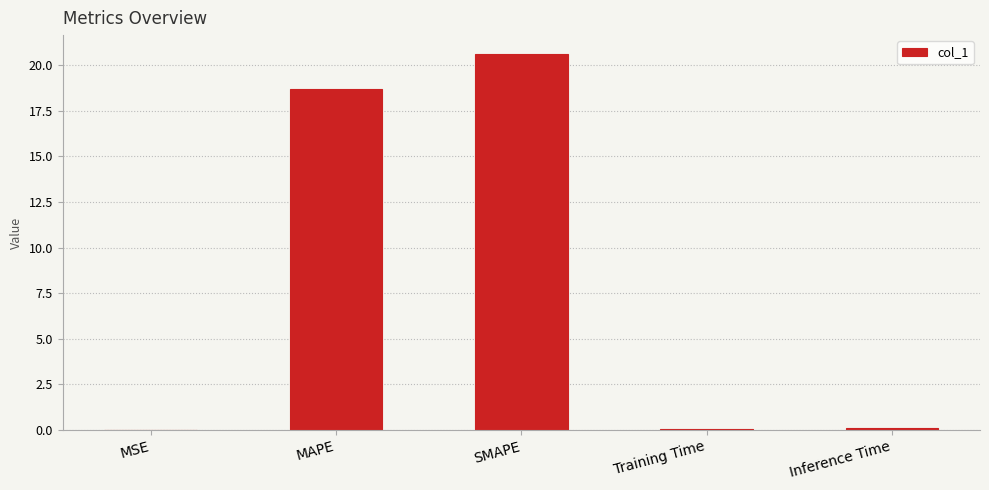

Between MAPE and Inference Time, which is larger?

MAPE